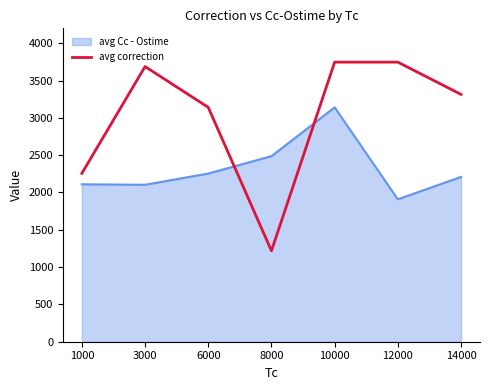

What is the minimum value for avg correction?

1218.2